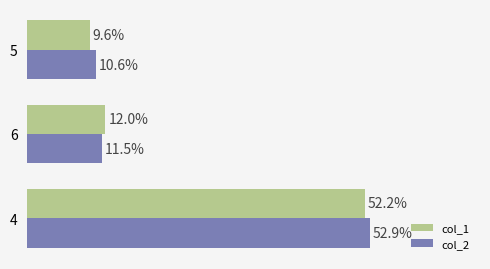

Which series has the largest total across all categories?

col_2